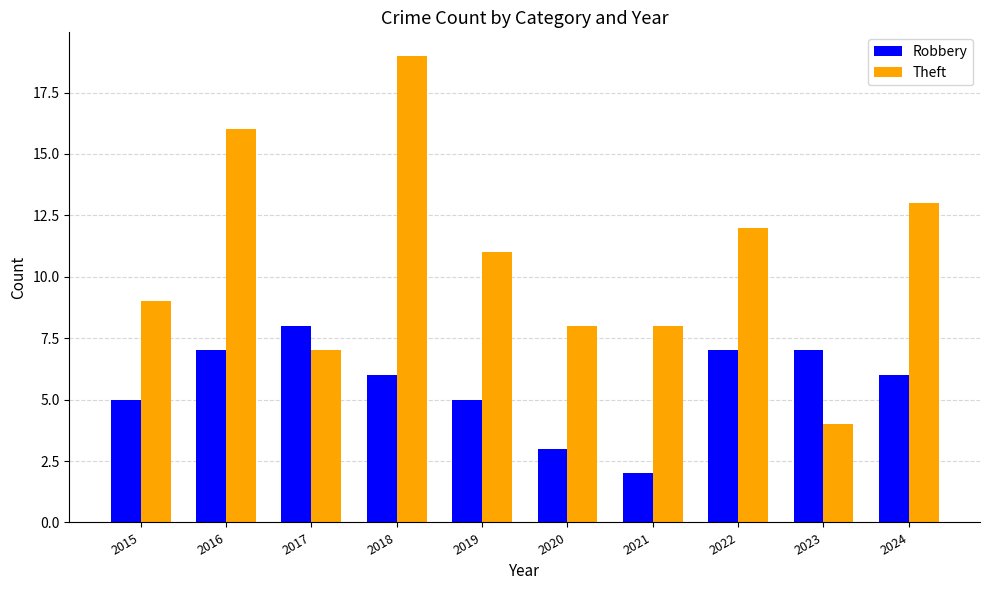

Read the Robbery value at 2018.

6